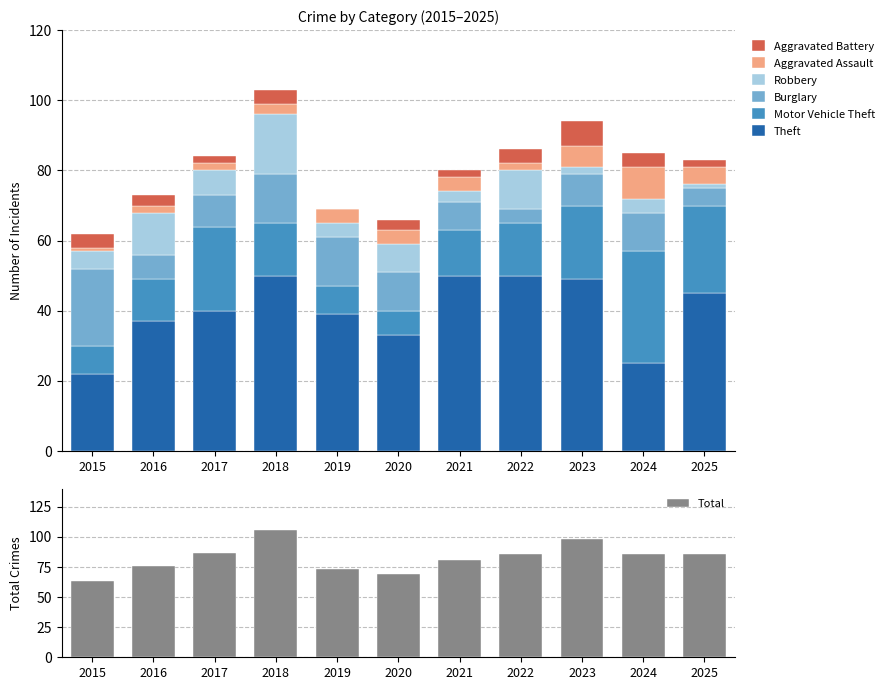

At how many categories does at least one series exceed 16?

11